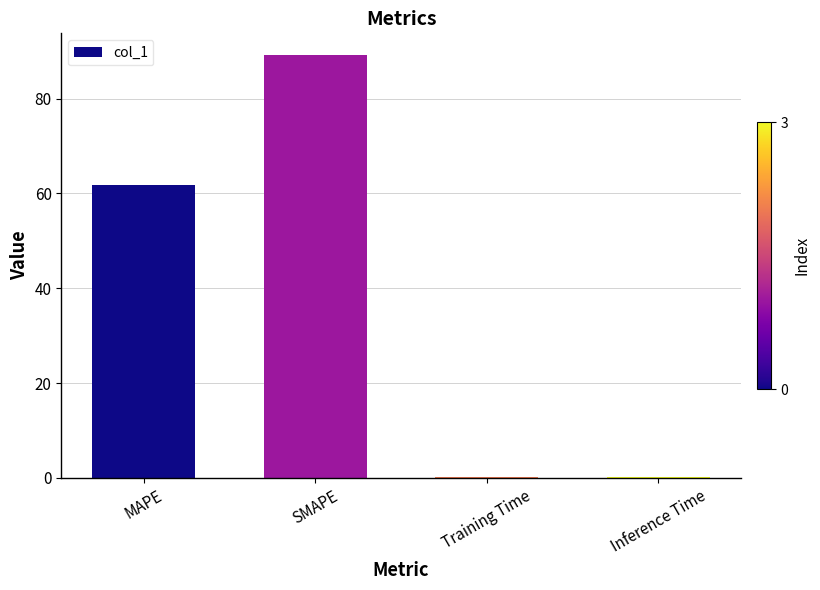

True or false: the data shows 61.7 at MAPE.

True